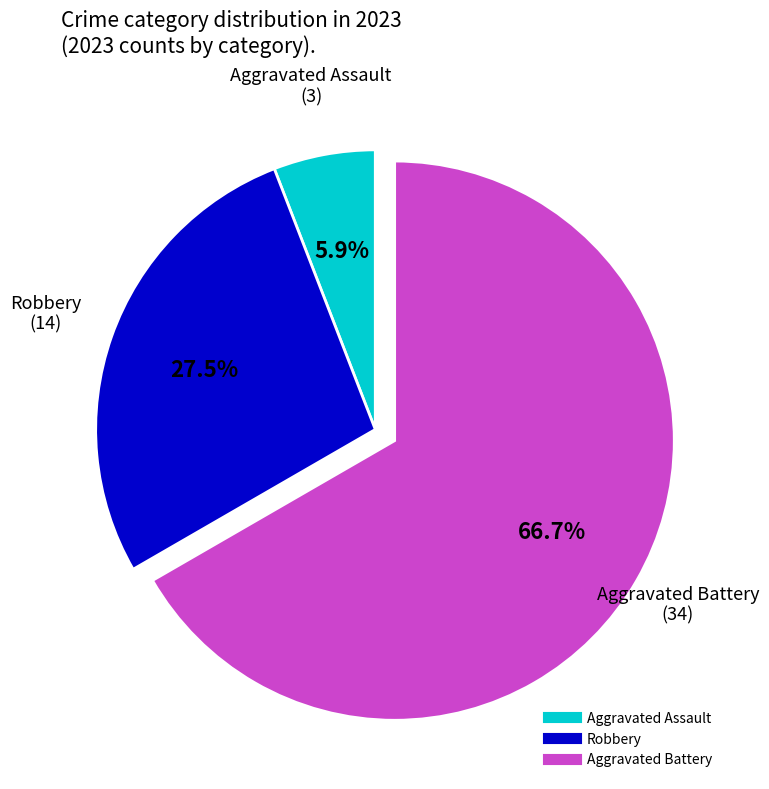

How many slices are in this pie chart?

3